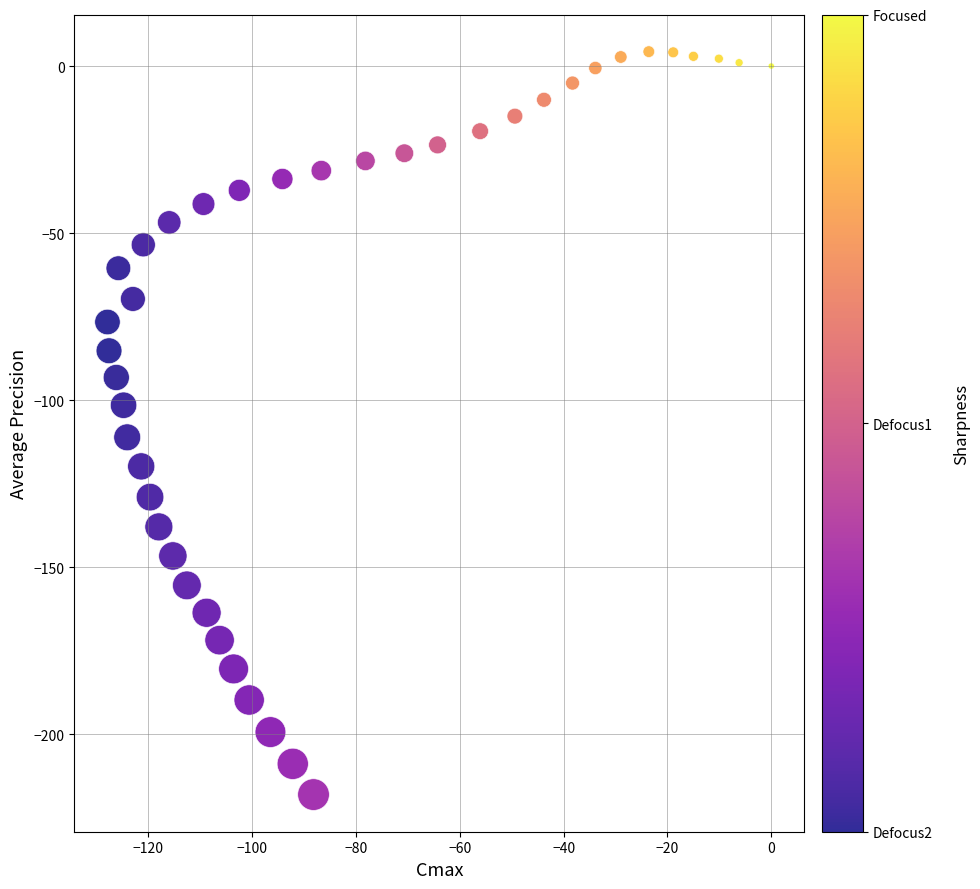

What is the range of X values (max minus min)?

127.9